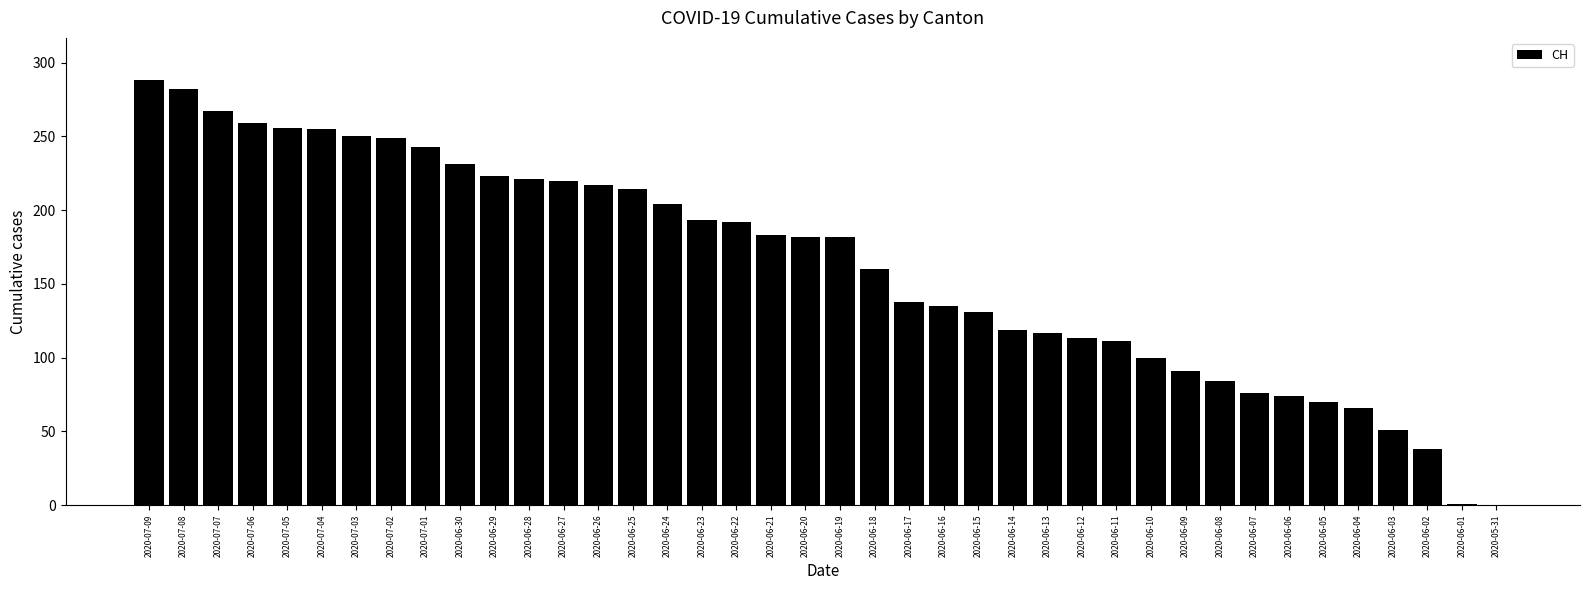

Which label corresponds to the largest value in the chart?

2020-07-09